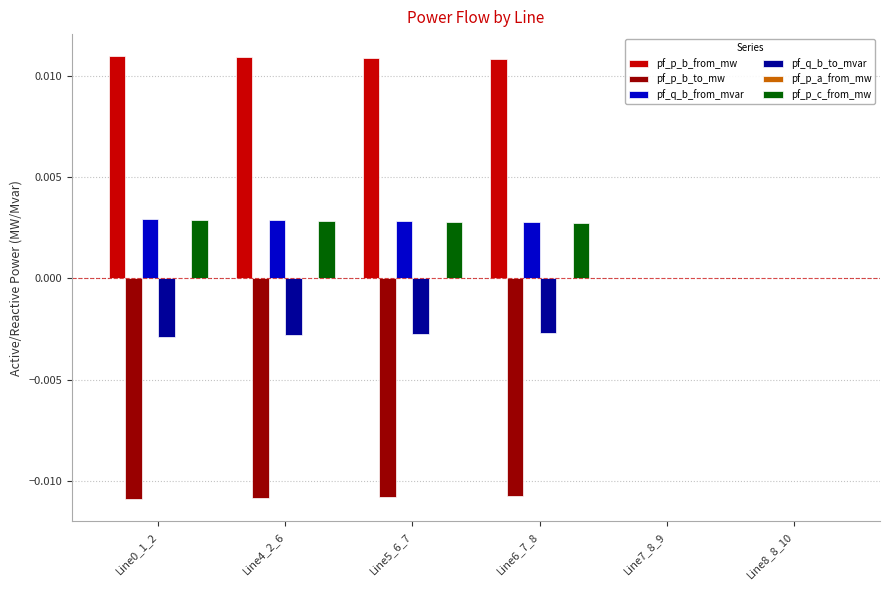

Which series has the largest total across all categories?

pf_p_b_from_mw